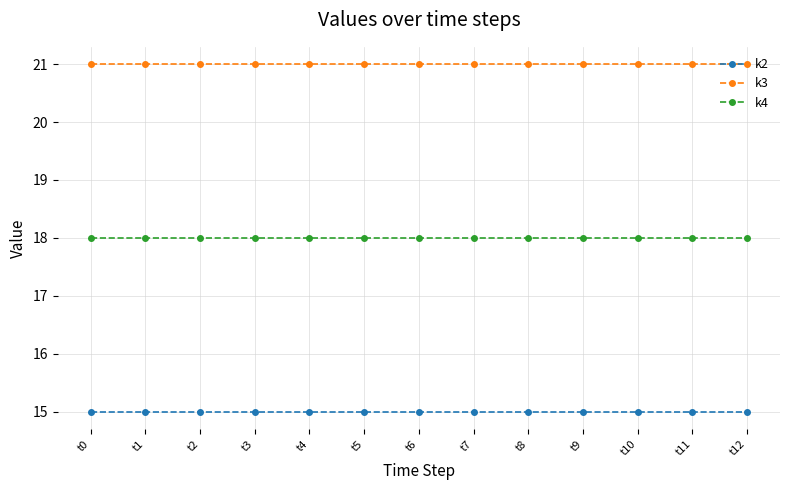

Rank the series by their maximum value, from lowest to highest.

k2, k4, k3